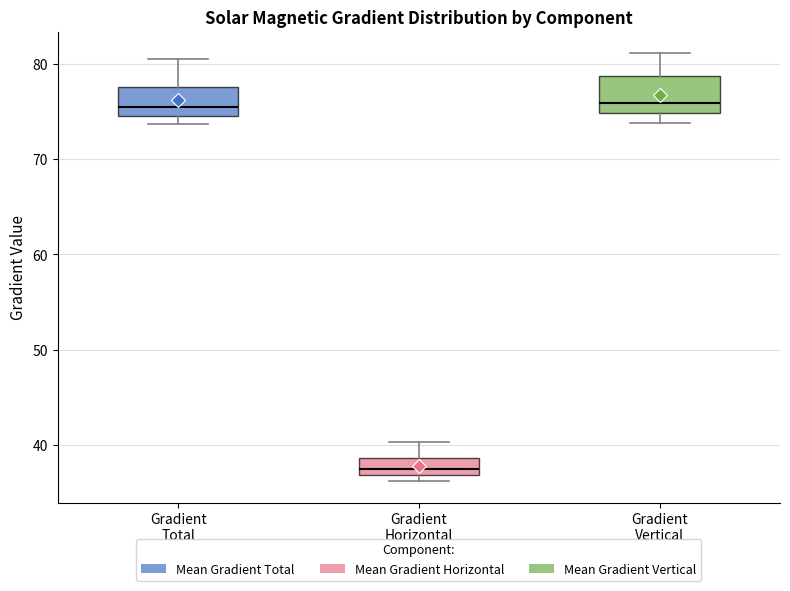

Reading left to right, read every box against the y-axis: the position of its median line, the range the box covers, and the ends of its whiskers. The values are not printed on the chart, so give them approximately, as read against the axis.

Gradient Total: median 75 (just above the box's lower edge), box 75 to 78, whiskers 74 to 80
Gradient Horizontal: median 38, box 37 to 39, whiskers 36 to 40
Gradient Vertical: median 76, box 75 to 79, whiskers 74 to 81